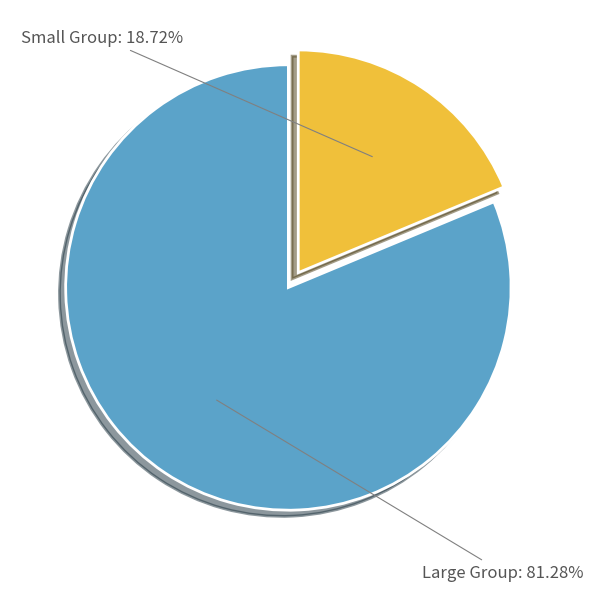

Which slice is the smallest?

Small Group